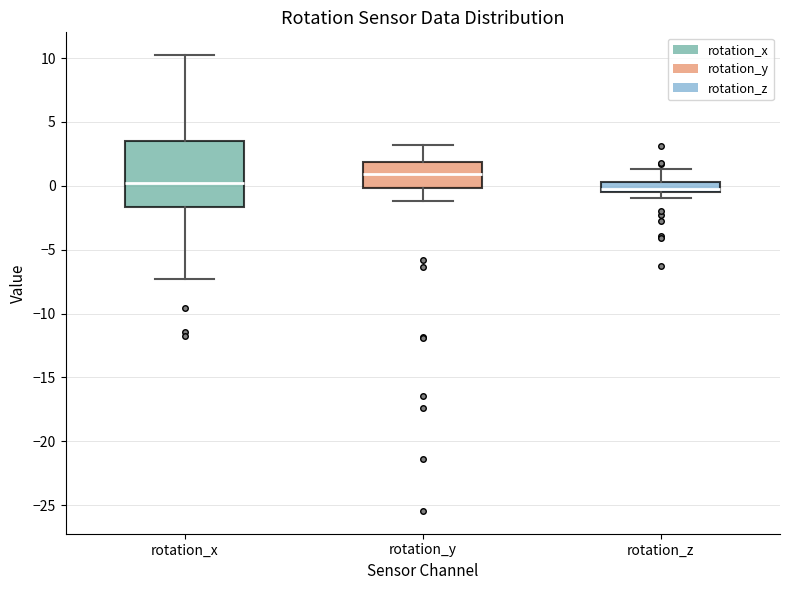

Reading left to right, transcribe this box plot: for each box, give where its median line is, the range the box spans, and where its two whiskers end, as read against the y-axis. The values are not printed on the chart, so give them approximately, as read against the axis.

rotation_x: median 0.0, box -1.5 to 3.5, whiskers -7.5 to 10.0
rotation_y: median 1.0, box 0.0 to 2.0, whiskers -1.0 to 3.0
rotation_z: median 0.0, box -0.5 to 0.5, whiskers -1.0 to 1.5